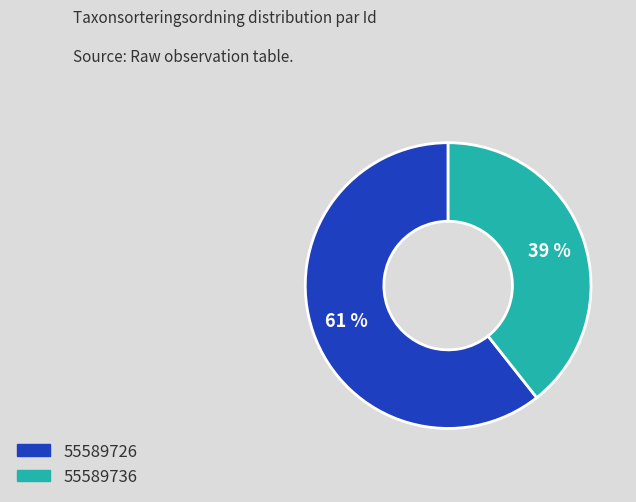

How many segments does this pie chart have?

2